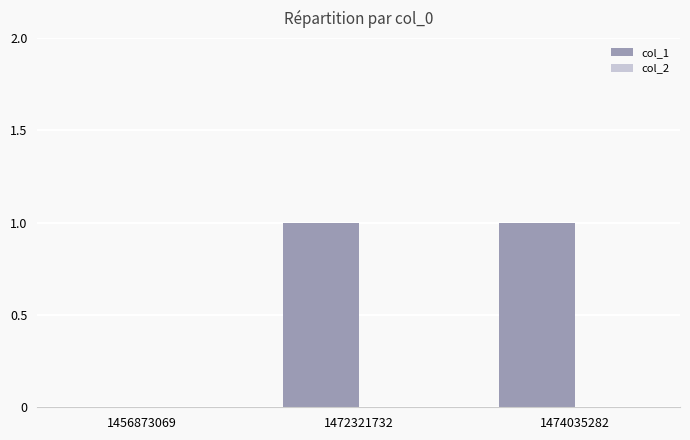

What is the ratio of the value at 1474035282 to the value at 1472321732?

1.0